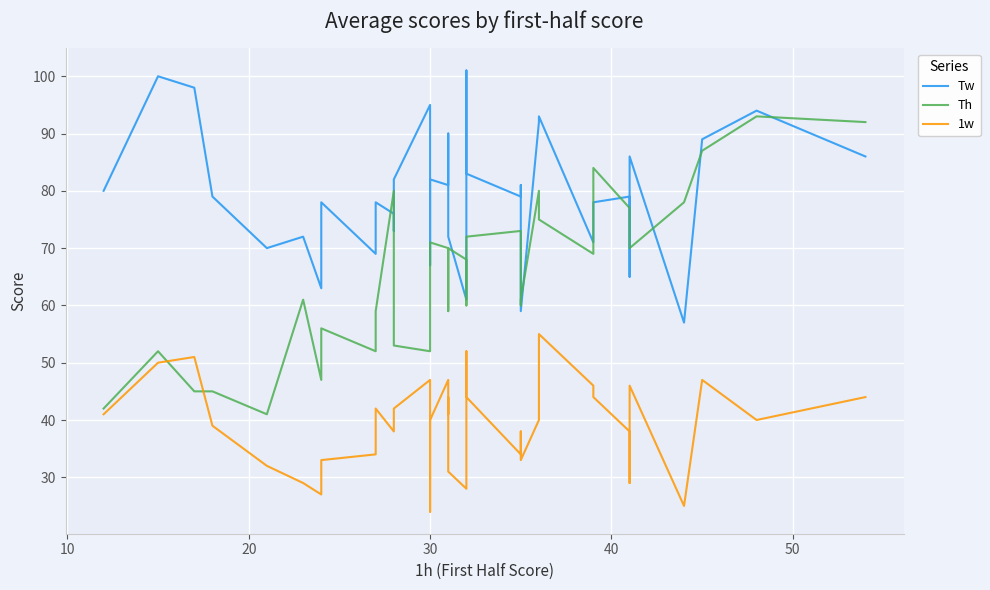

True or false: 1w and Tw cross at least once.

False